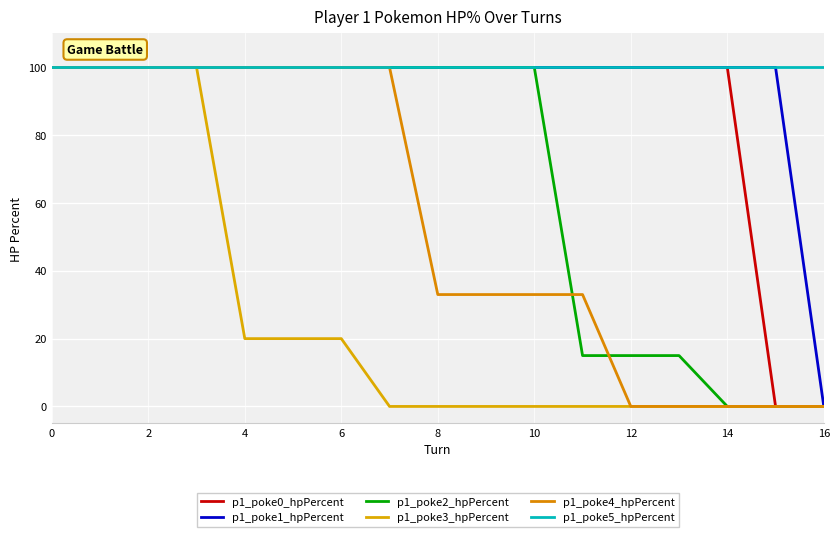

True or false: p1_poke2_hpPercent and p1_poke5_hpPercent intersect in this chart.

False